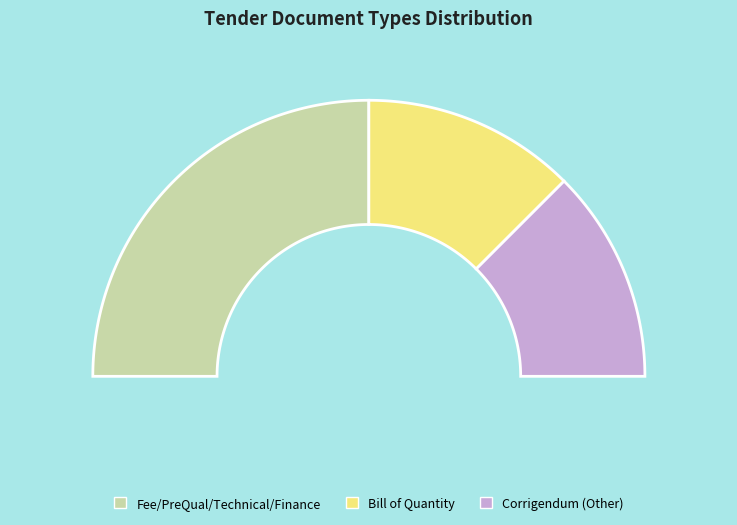

How many slices are in this pie chart?

3